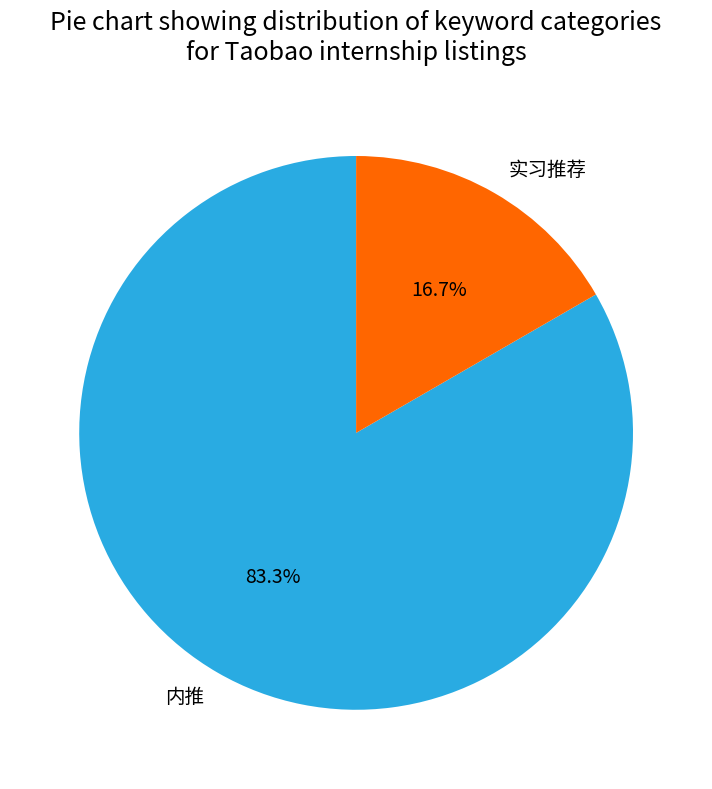

True or false: 实习推荐 accounts for 17% of the total.

True